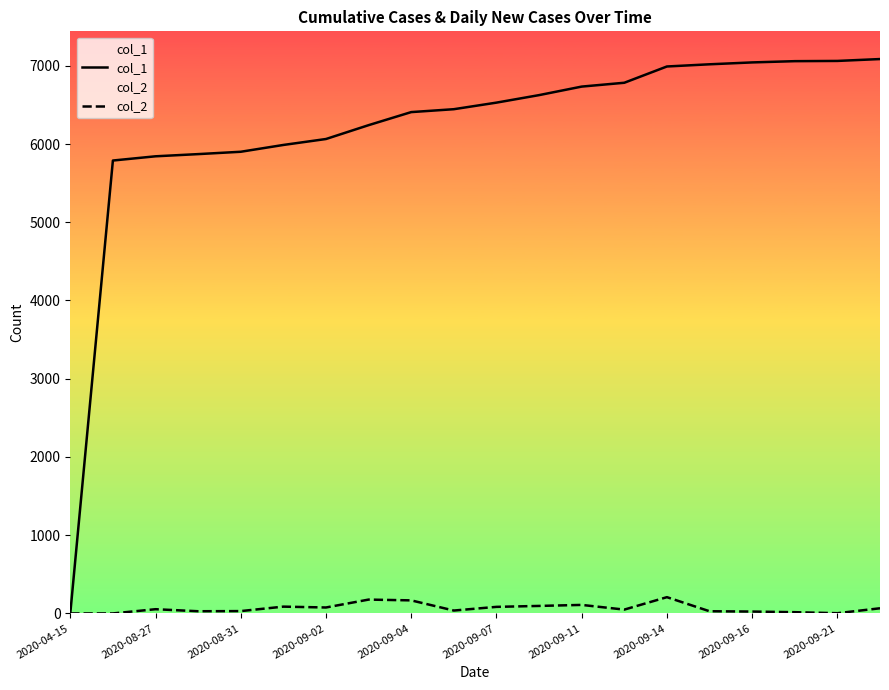

Which series has the largest range (max minus min)?

col_1